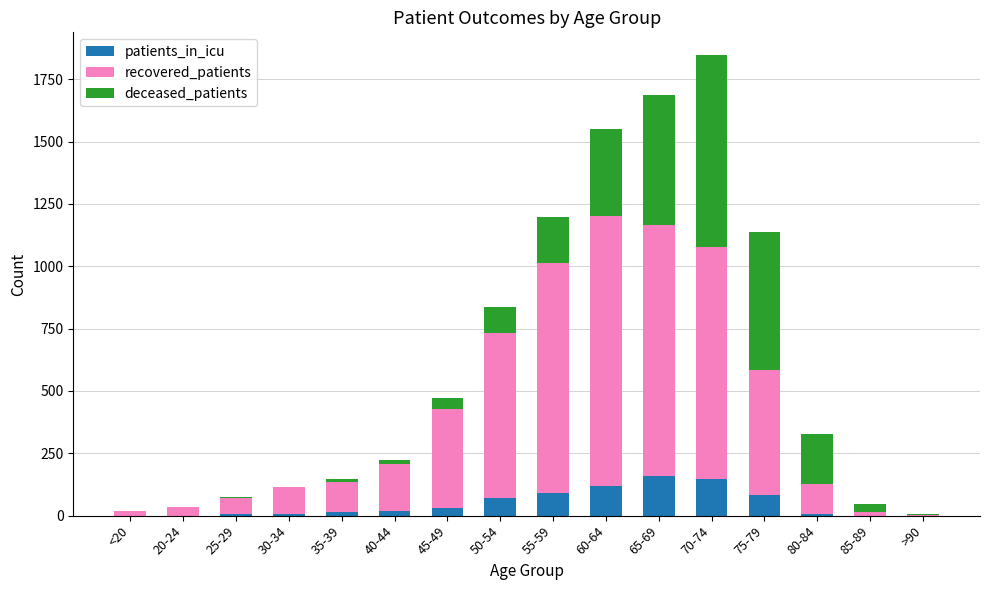

True or false: patients_in_icu has a value of 30 at 45-49.

True